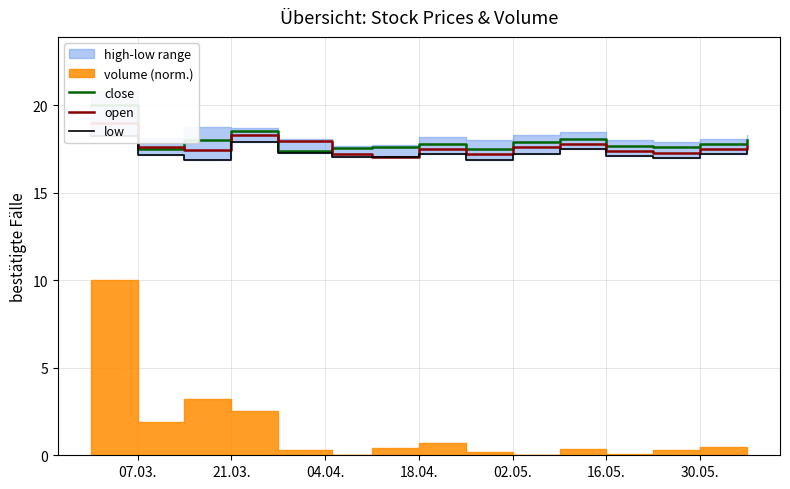

The value of low at 02.05. is 29.8. True or false?

False